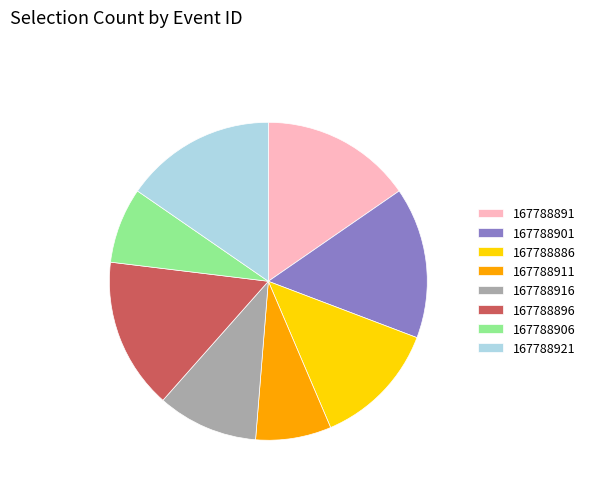

Between 167788891 and 167788911, which is larger?

167788891